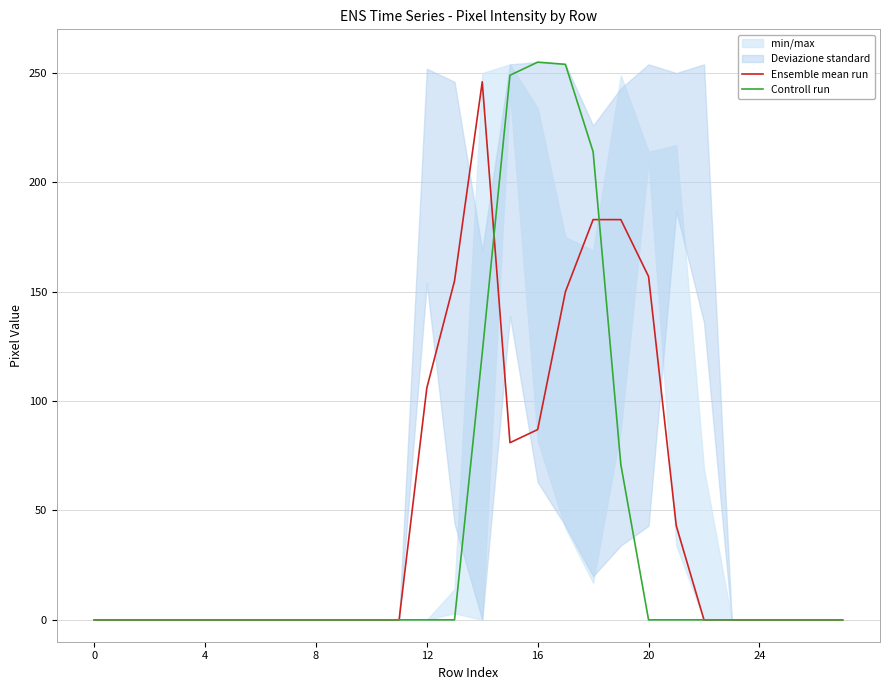

Rank the series by their maximum value, from highest to lowest.

Controll run, Ensemble mean run